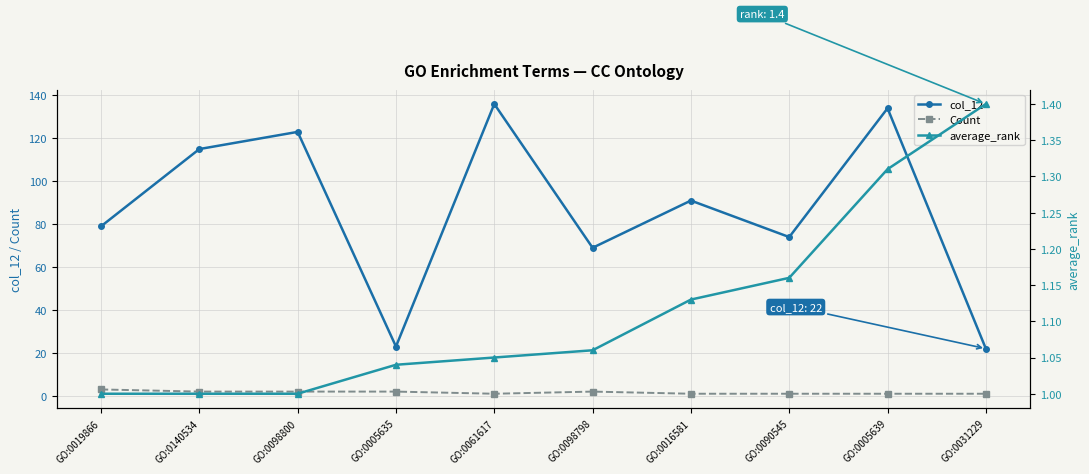

True or false: Count and col_12 cross at least once.

False